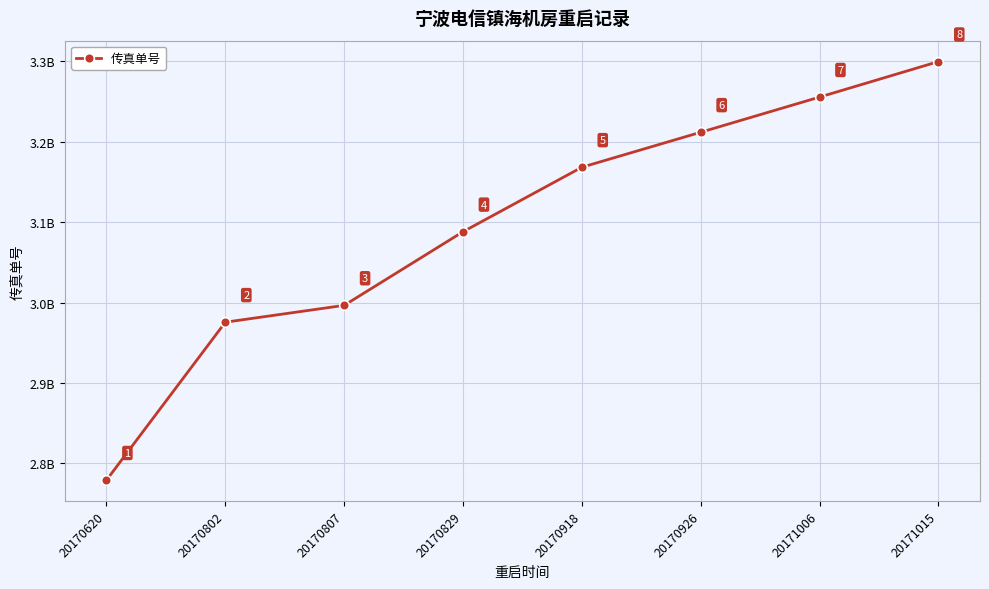

List the labels in order of value, smallest first.

20170620, 20170802, 20170807, 20170829, 20170918, 20170926, 20171006, 20171015